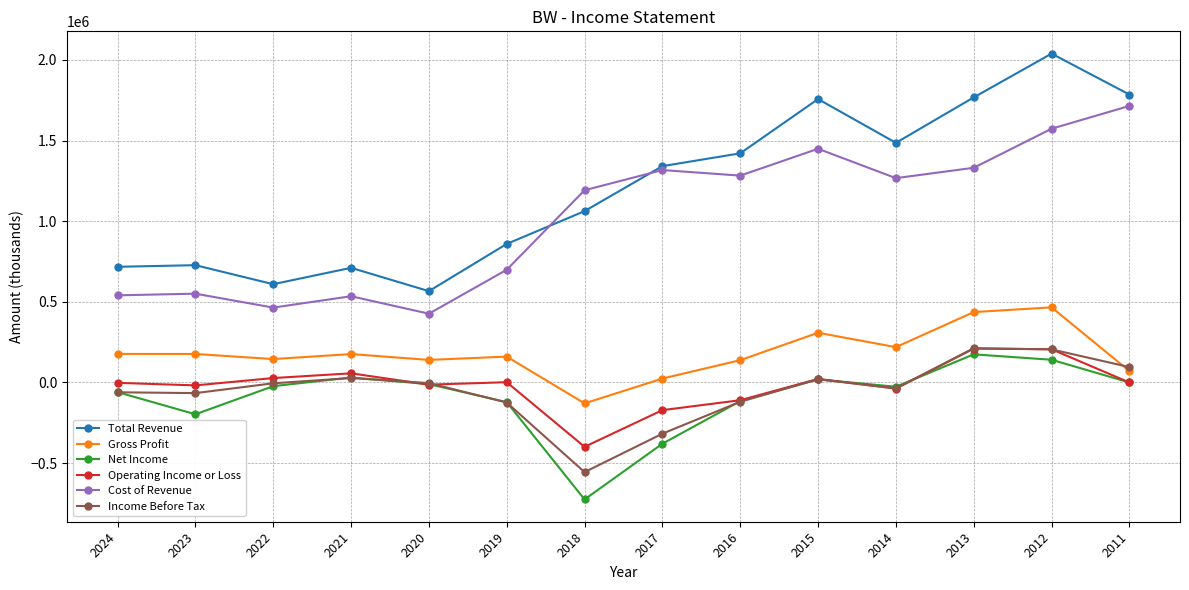

Which label corresponds to the smallest value in the chart?

2018